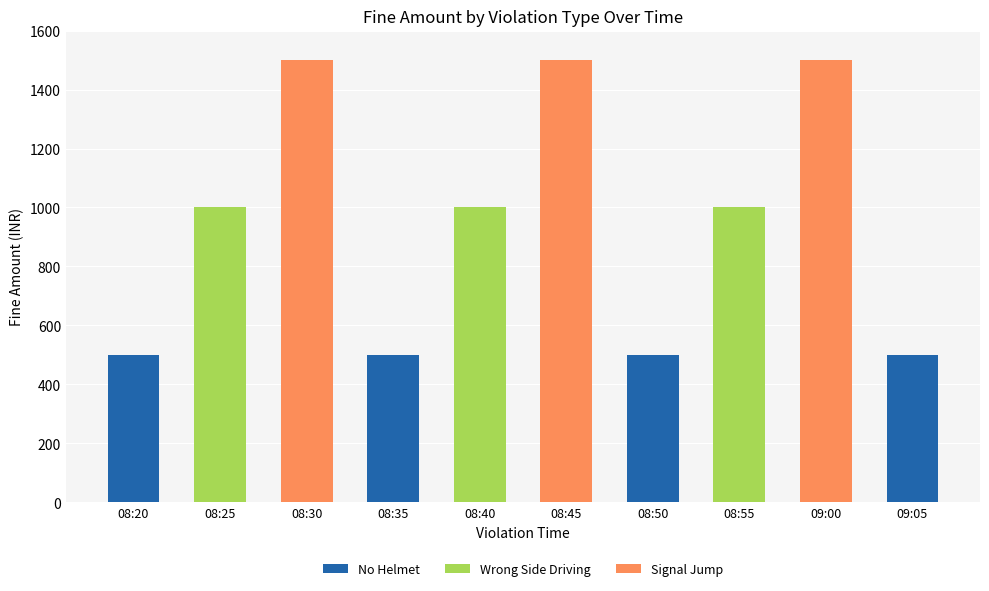

Does the chart contain stacked bars?

Yes